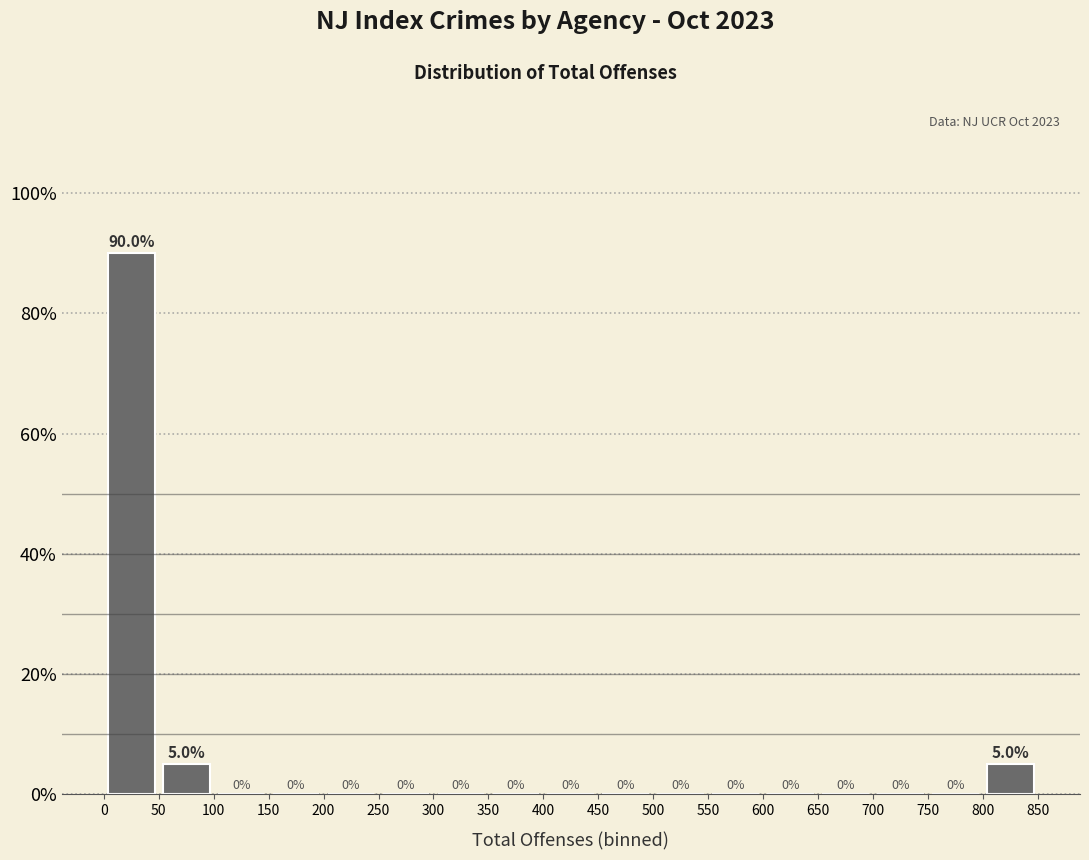

How tall is the bar that spans 50 to 100 on the x-axis?

5.0